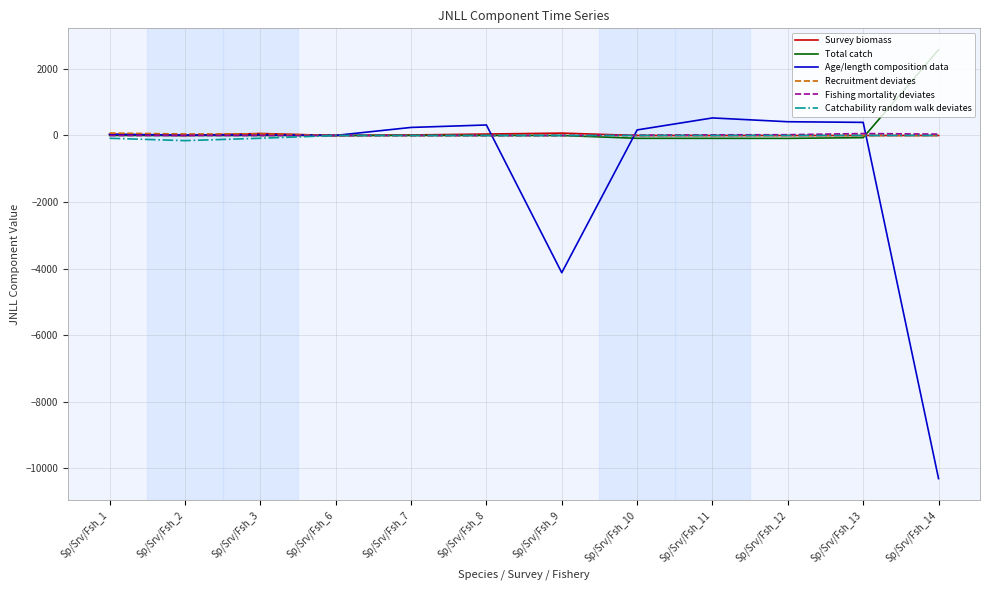

What is the difference between the Survey biomass values at Sp/Srv/Fsh_6 and Sp/Srv/Fsh_13?

0.5